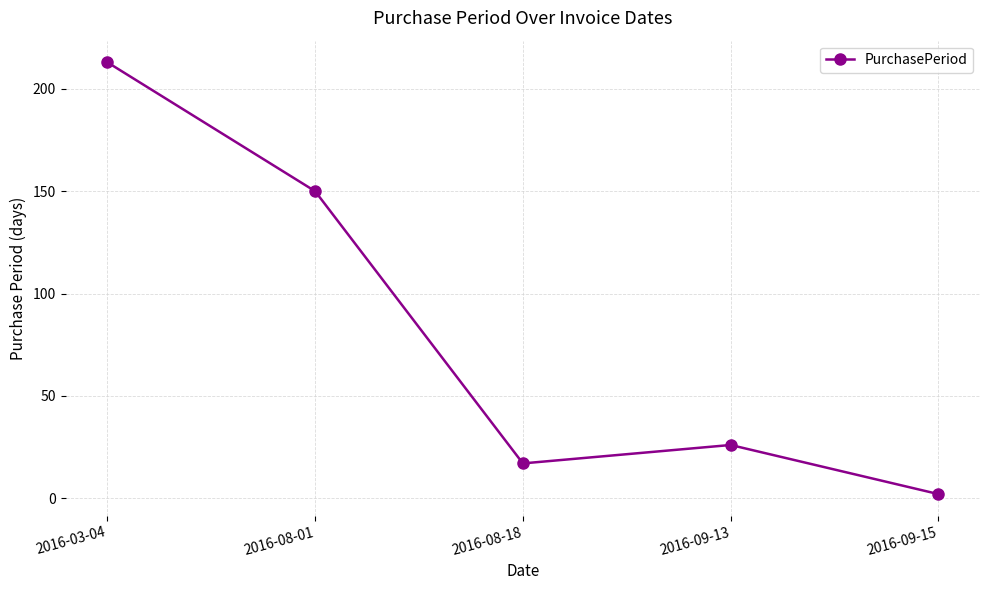

Which label corresponds to the largest value in the chart?

2016-03-04